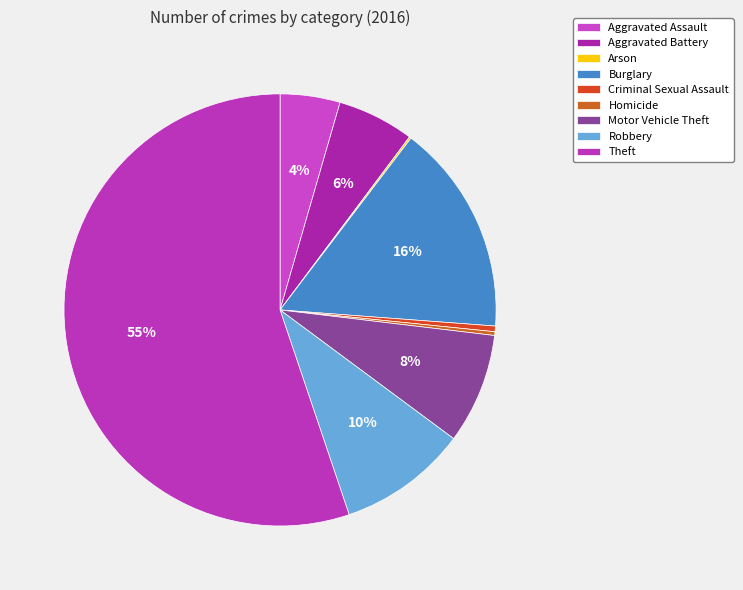

To the nearest percent, what is the average slice percentage?

11%